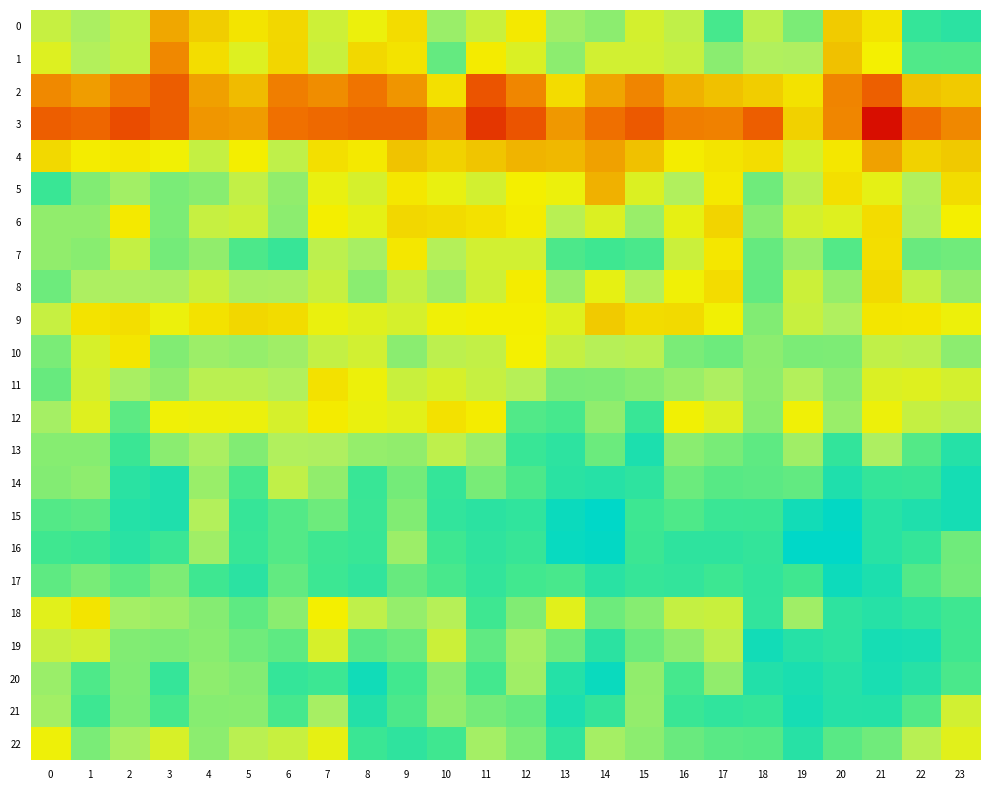

Which category has the lowest value across all series?

21